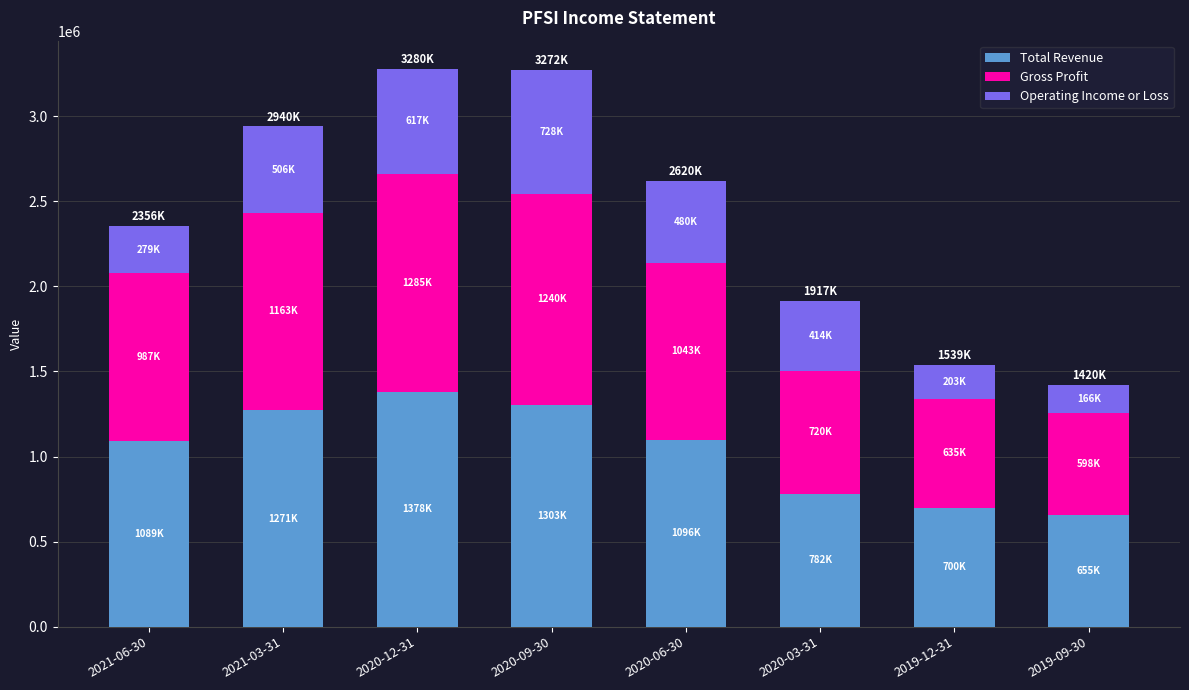

What is the lowest value of the Total Revenue series?

655300